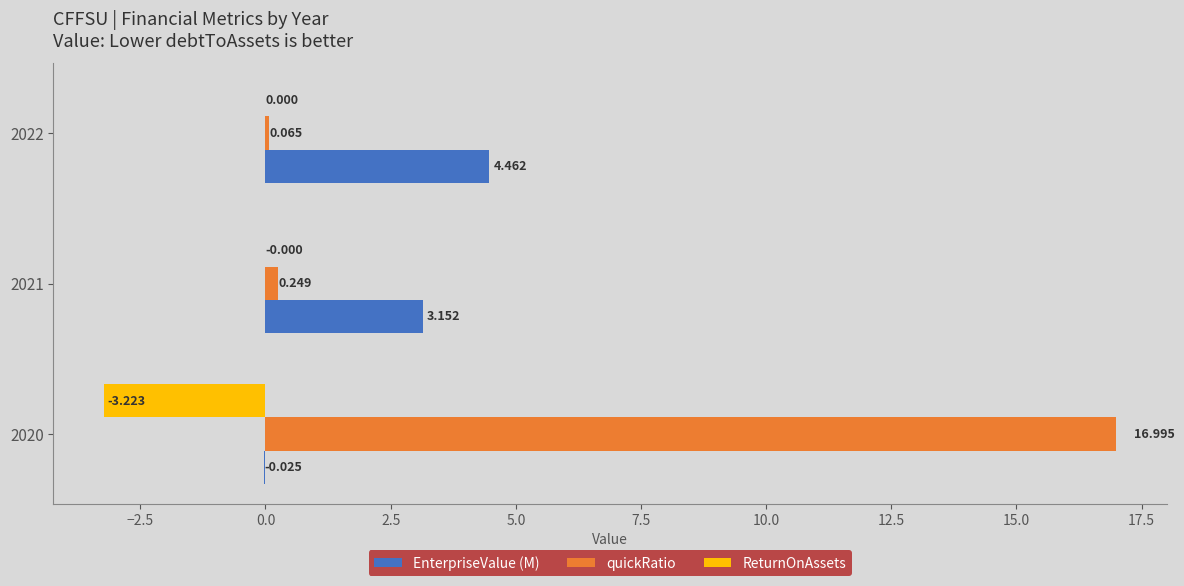

Between 2021 and 2022, which series saw the biggest shift?

EnterpriseValue (M)